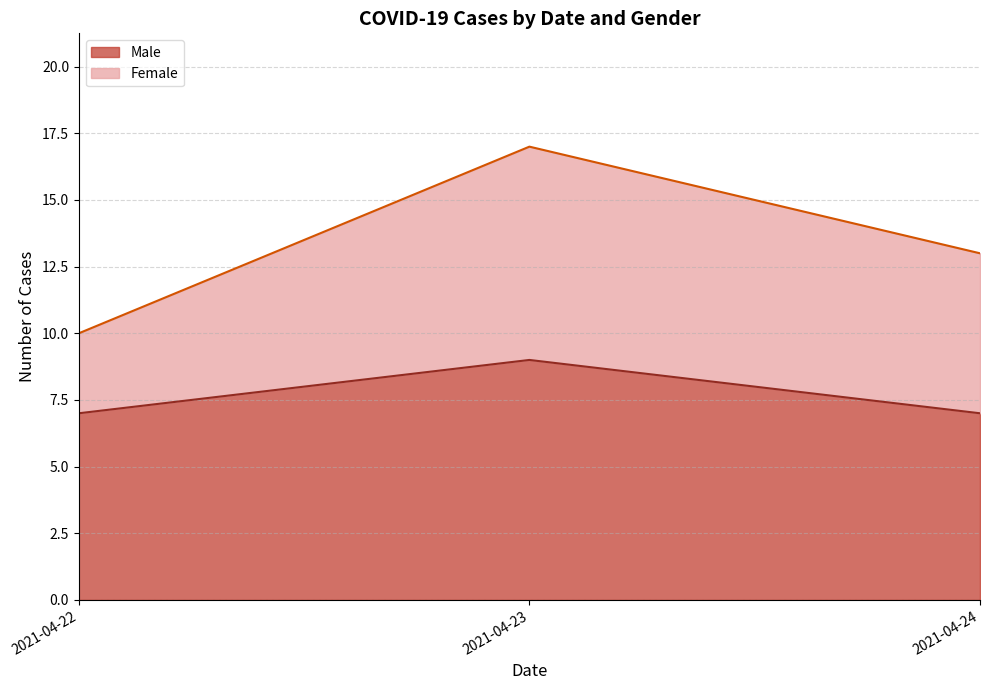

What is the total value across all series at 2021-04-22?

10